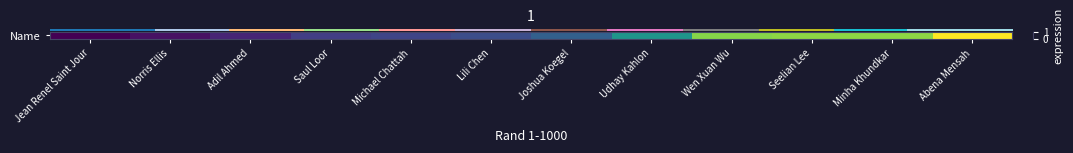

True or false: the data shows 0.2 at Seelian Lee.

False